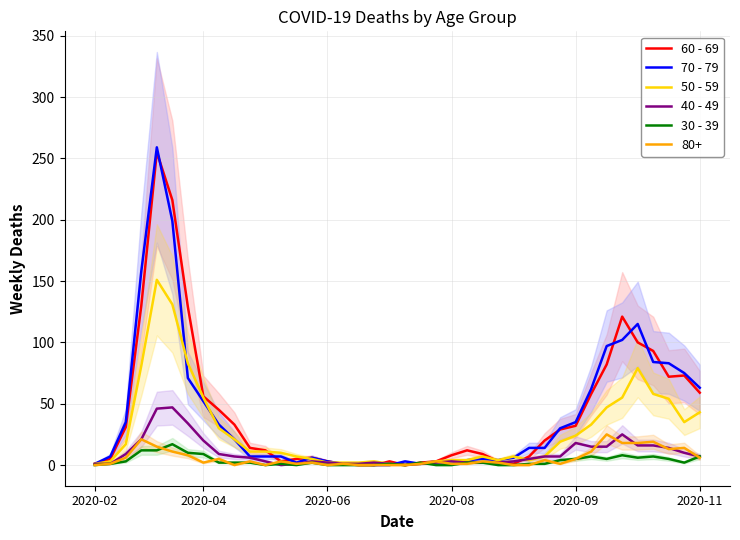

Is the value of 70 - 79 at 10 greater than the value of 60 - 69 at 25?

No